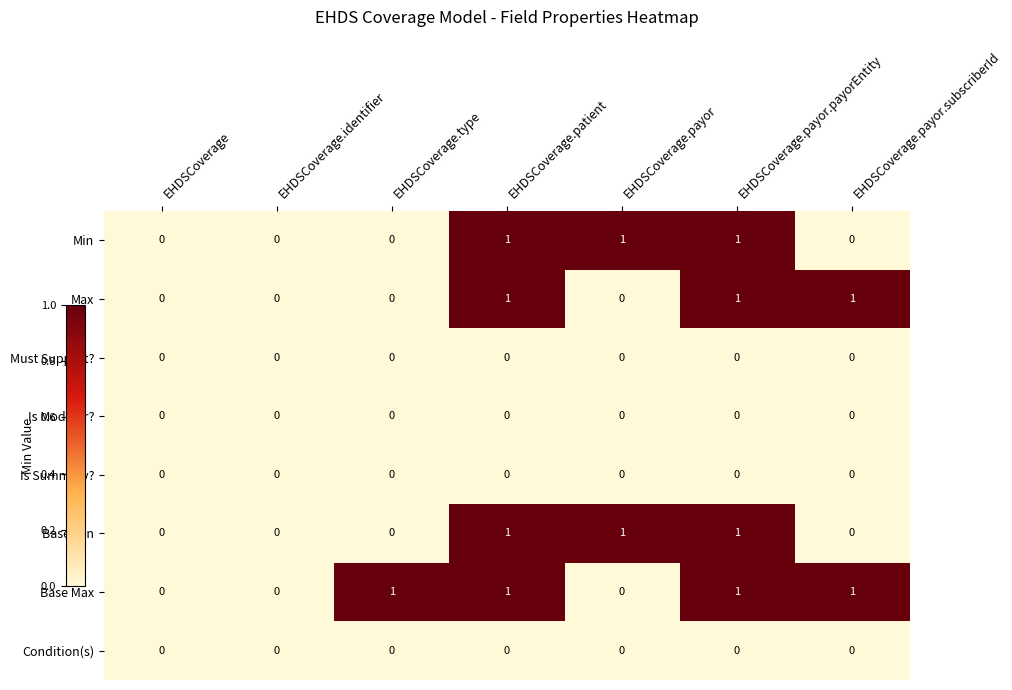

Which series has the largest total across all categories?

Base Max